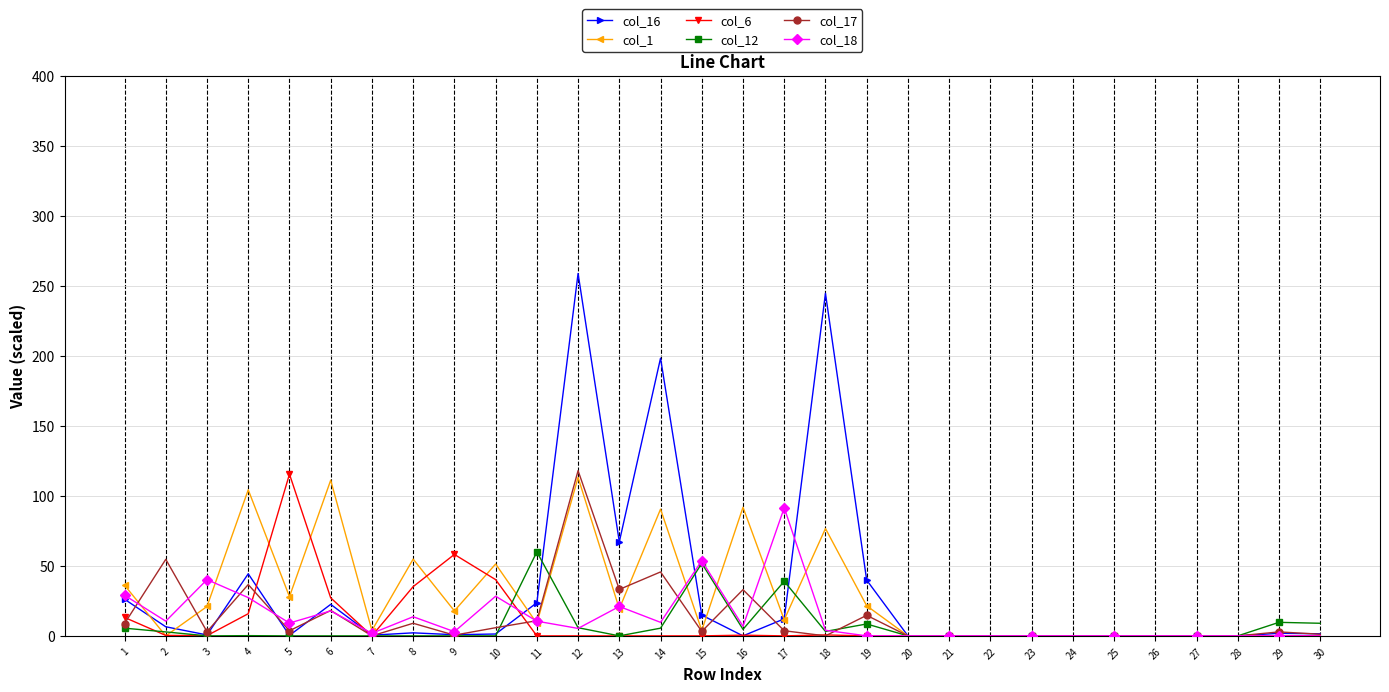

Is the value of col_1 at 6 greater than the value of col_12 at 24?

Yes